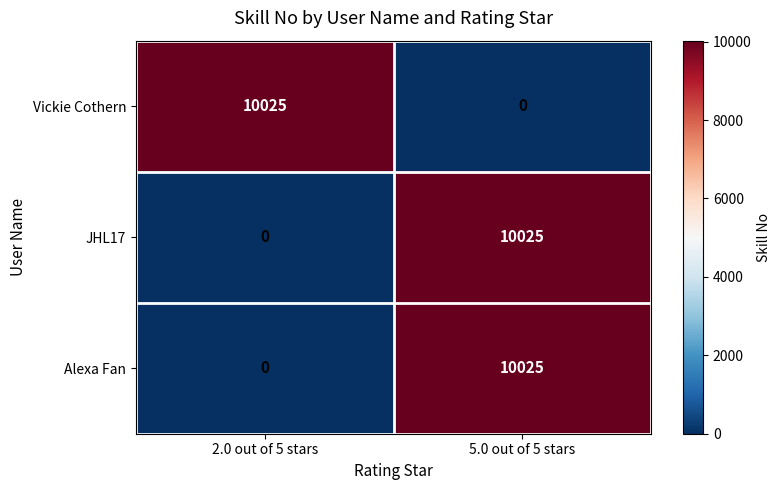

What is the greatest value displayed?

10025